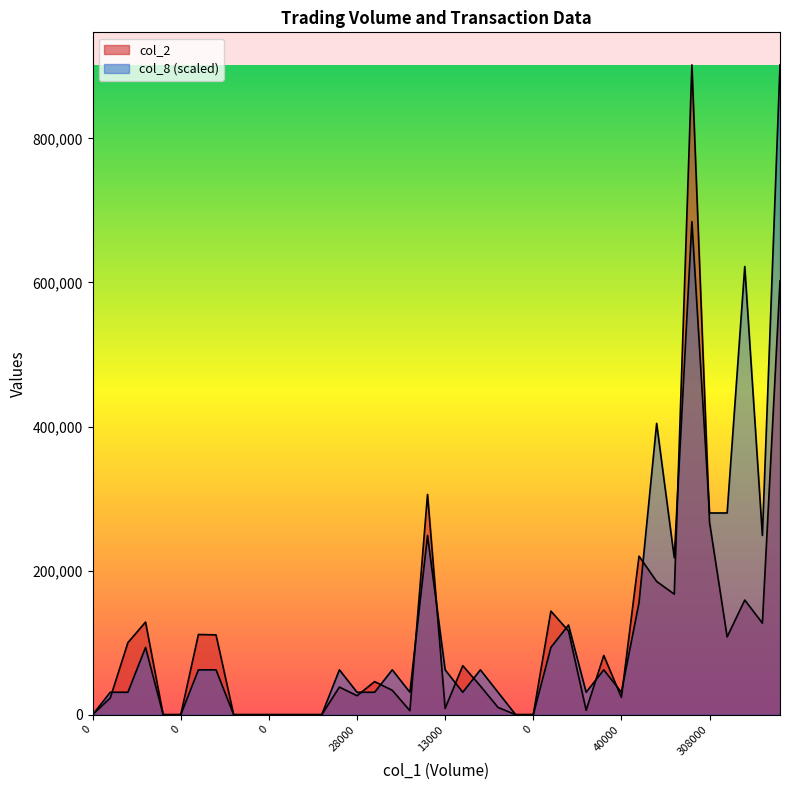

List the series in order of their overall mean, lowest first.

col_2, col_8